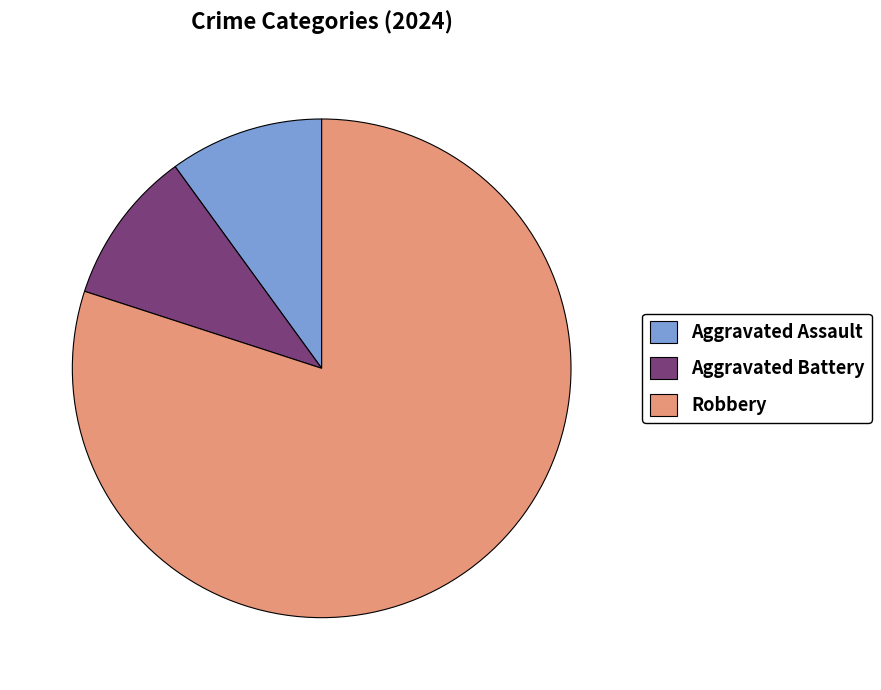

Which slice represents more than half of the pie?

Robbery